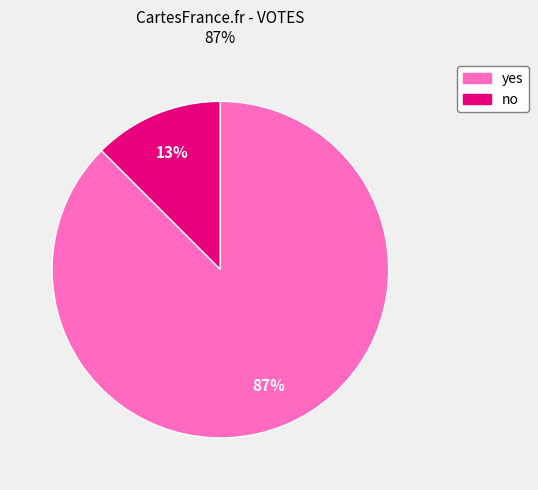

To the nearest percent, what is the average slice percentage?

50%